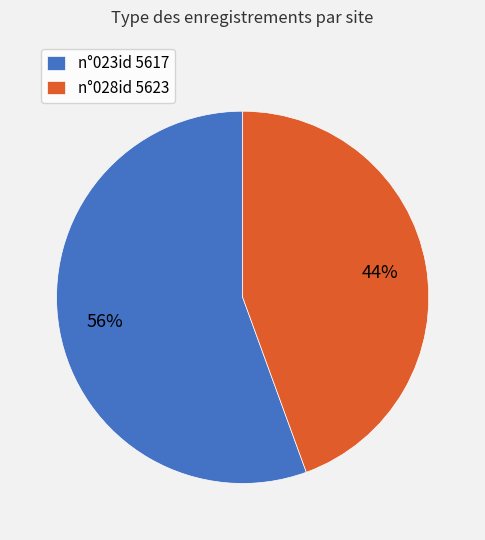

To the nearest percent, what is the combined percentage of n°023id 5617 and n°028id 5623?

100%